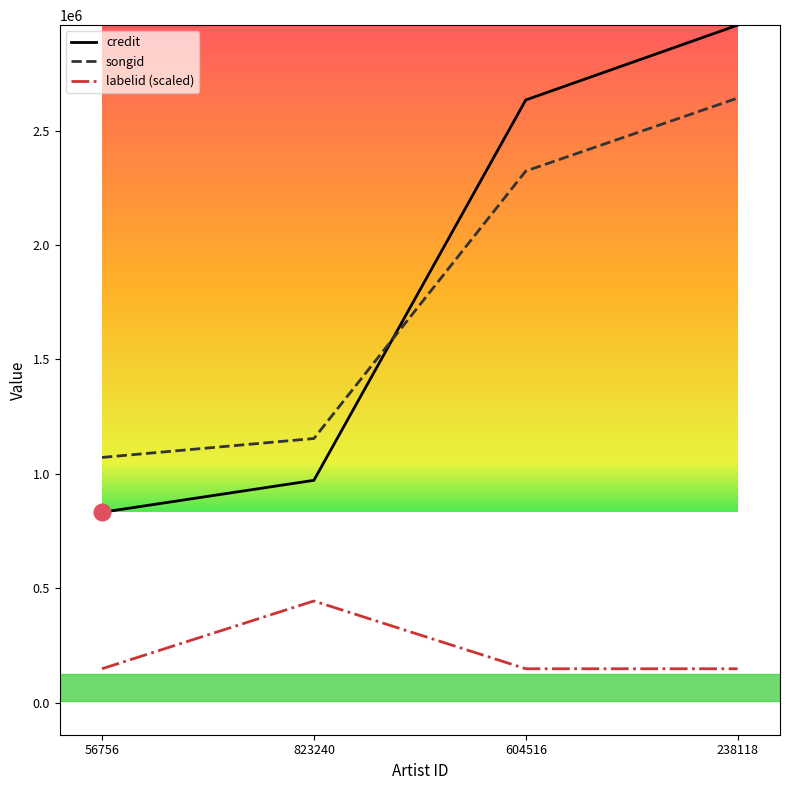

Where is credit nearest to the value 1896653?

604516